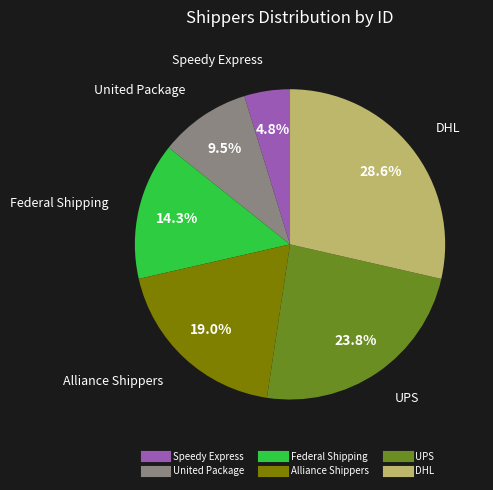

Combined, do Alliance Shippers and DHL account for over 50%?

No